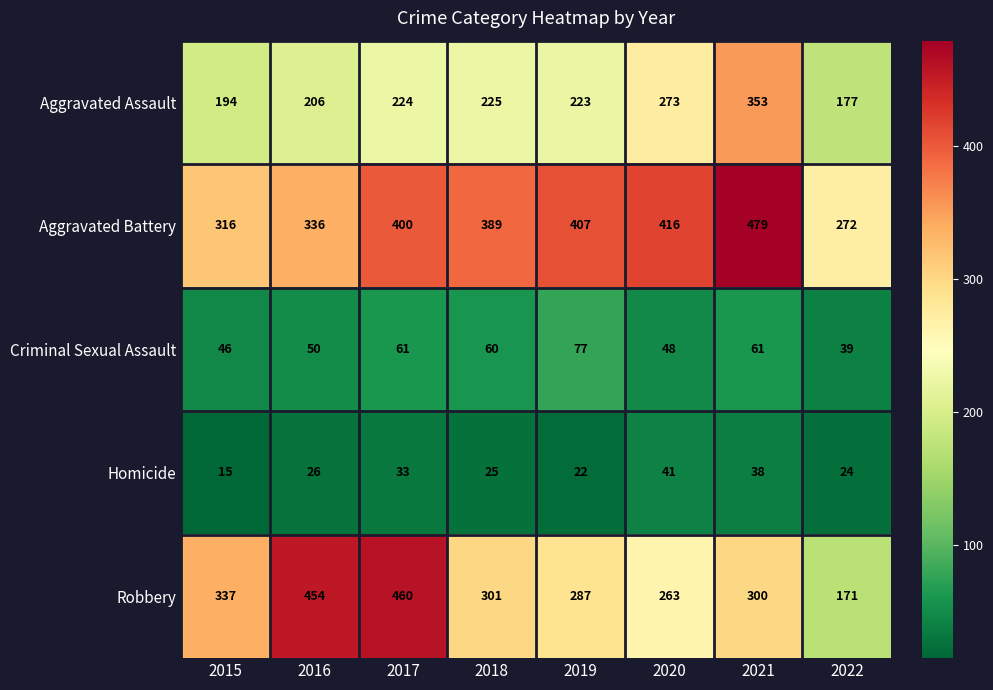

What is the highest value of the Aggravated Battery series?

479